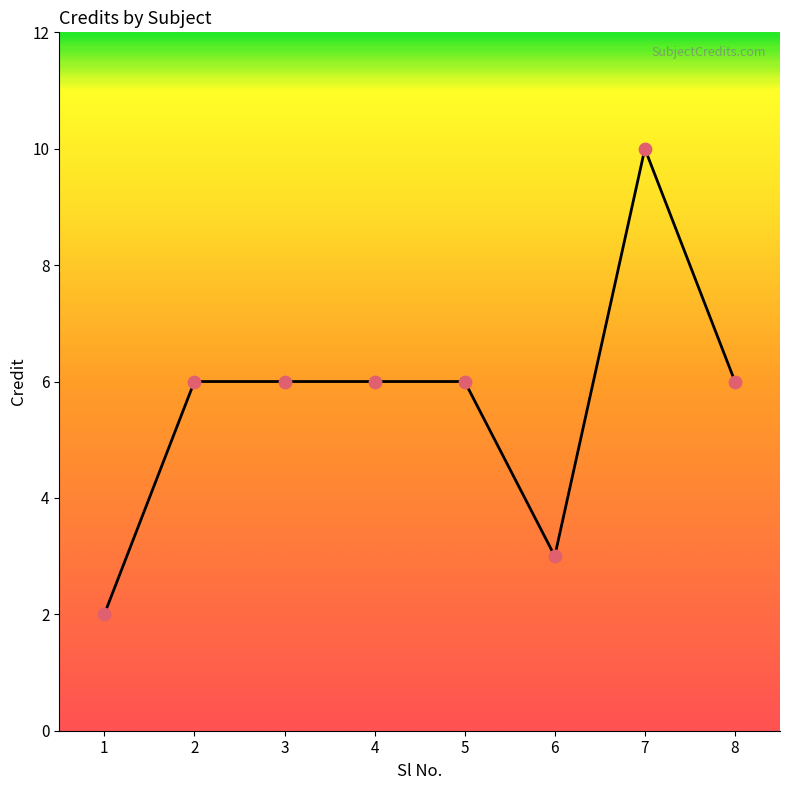

Between 7 and 1, which is larger?

7